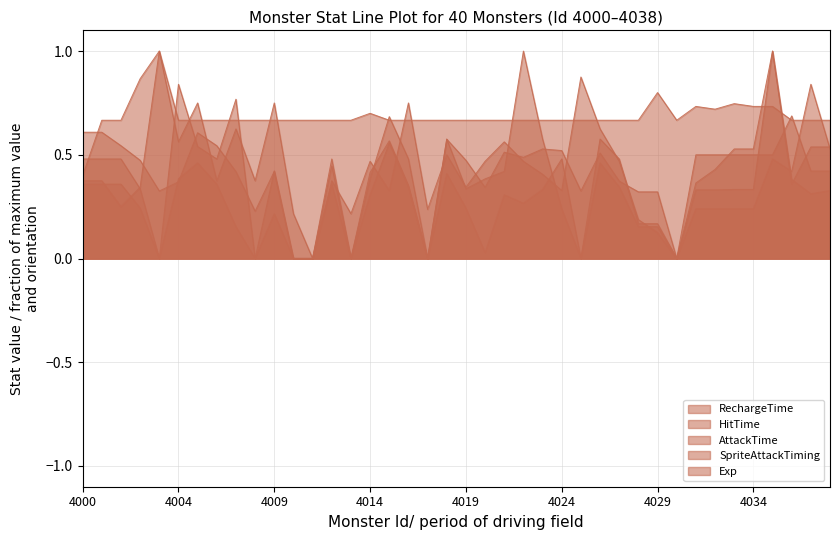

What is the total value across all series at 4027?

2.3